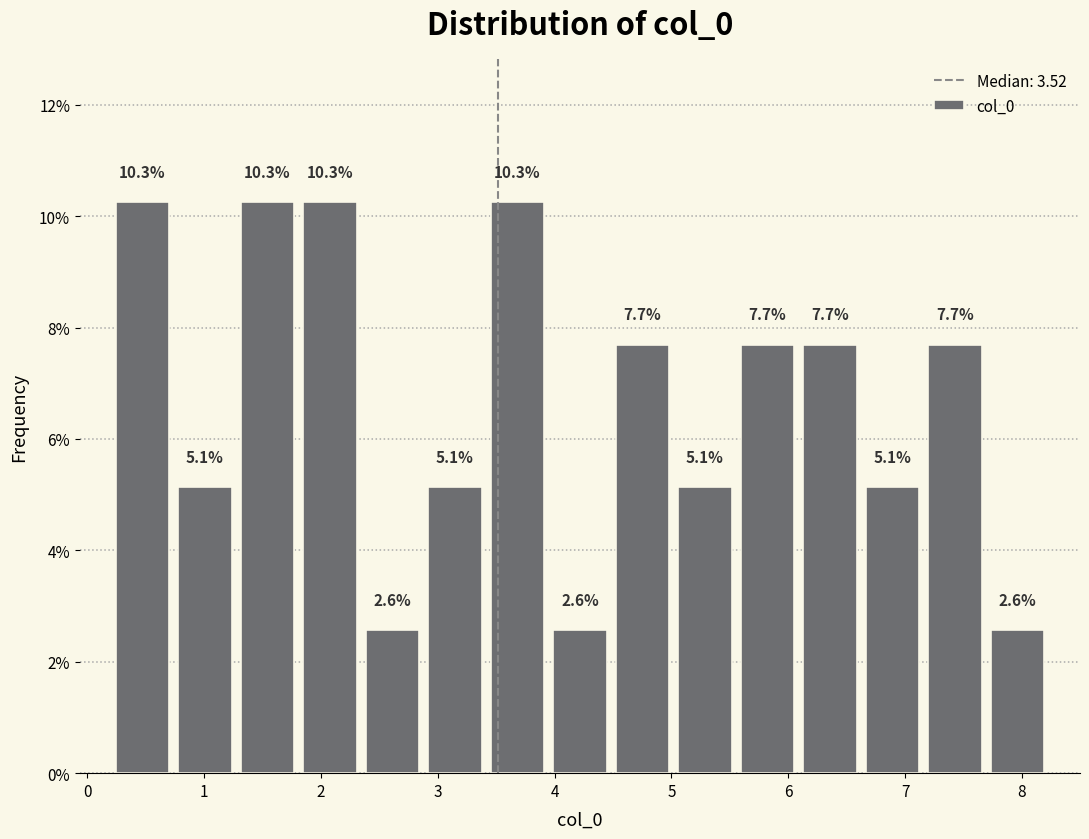

What is the height of the bar covering 3.4 to 3.9 on the x-axis? The bar edges are not printed on the chart, so give them approximately, as read against the axis.

10.3